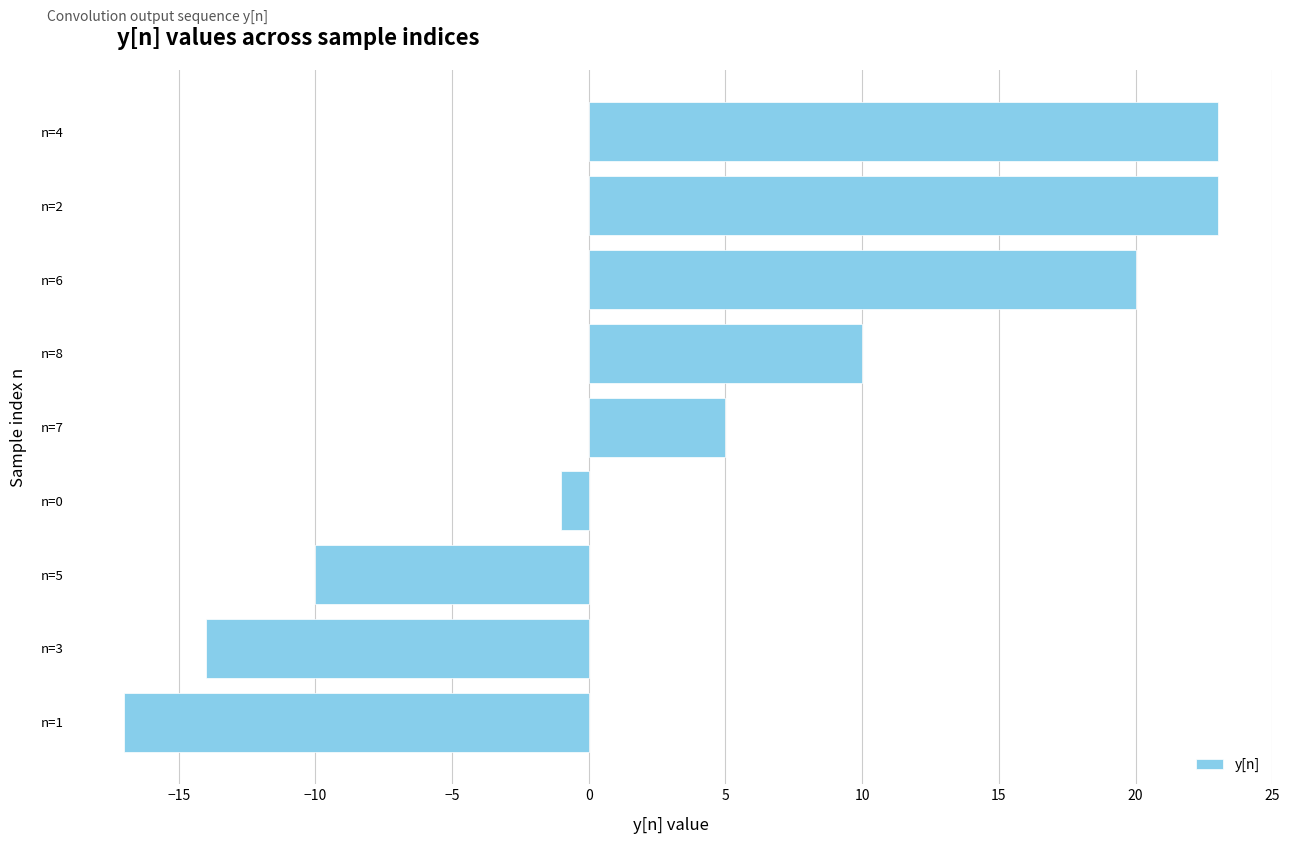

How many data points are less than 5?

4